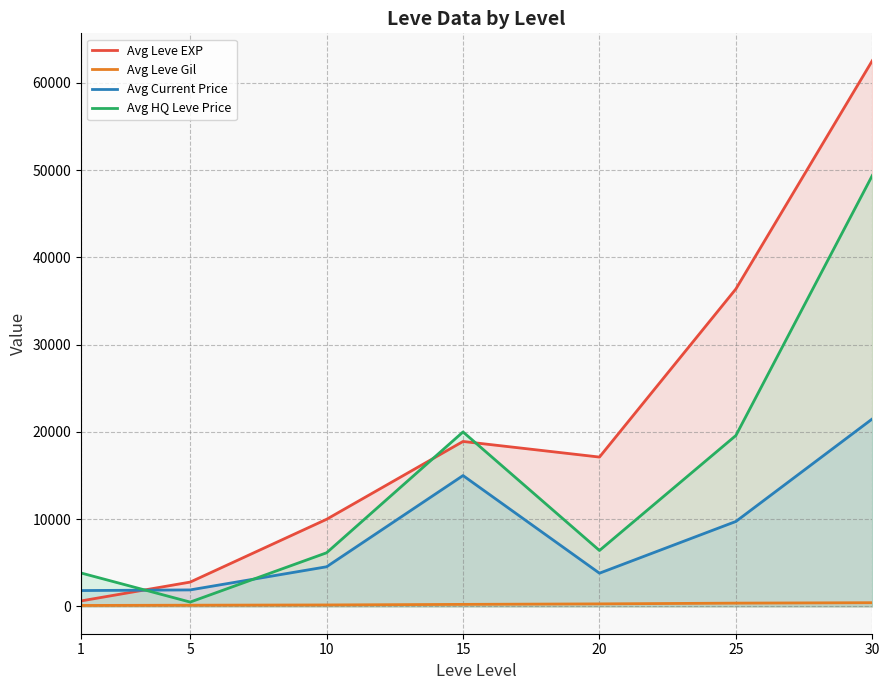

Rank the series by their maximum value, from lowest to highest.

Avg Leve Gil, Avg Current Price, Avg HQ Leve Price, Avg Leve EXP